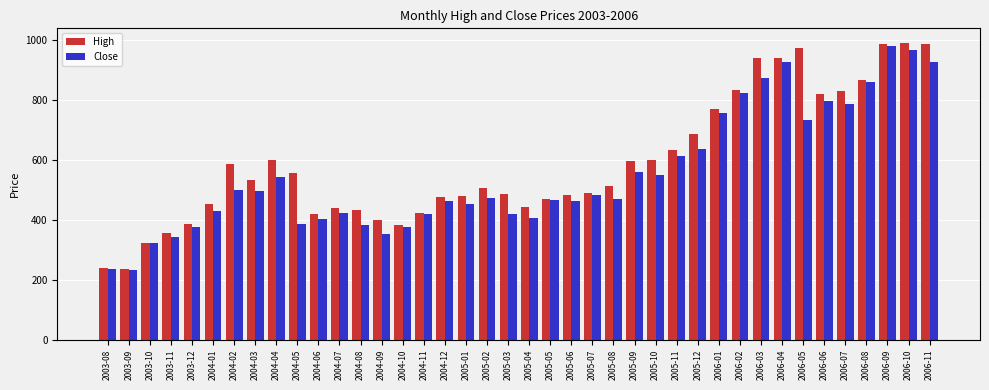

How many data points in High are above 512?

20